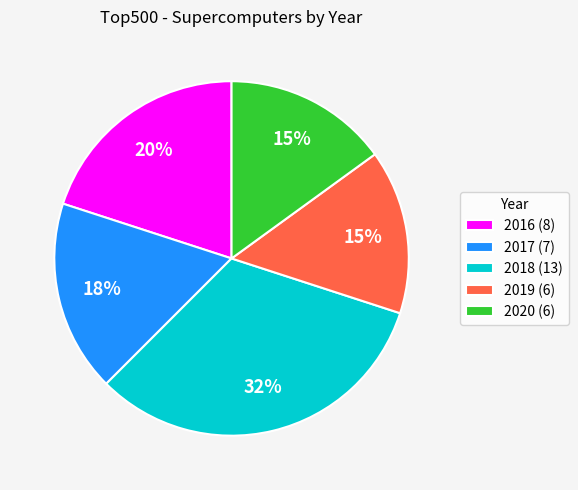

Is it true that 2018 (13) is 32% of the pie?

True